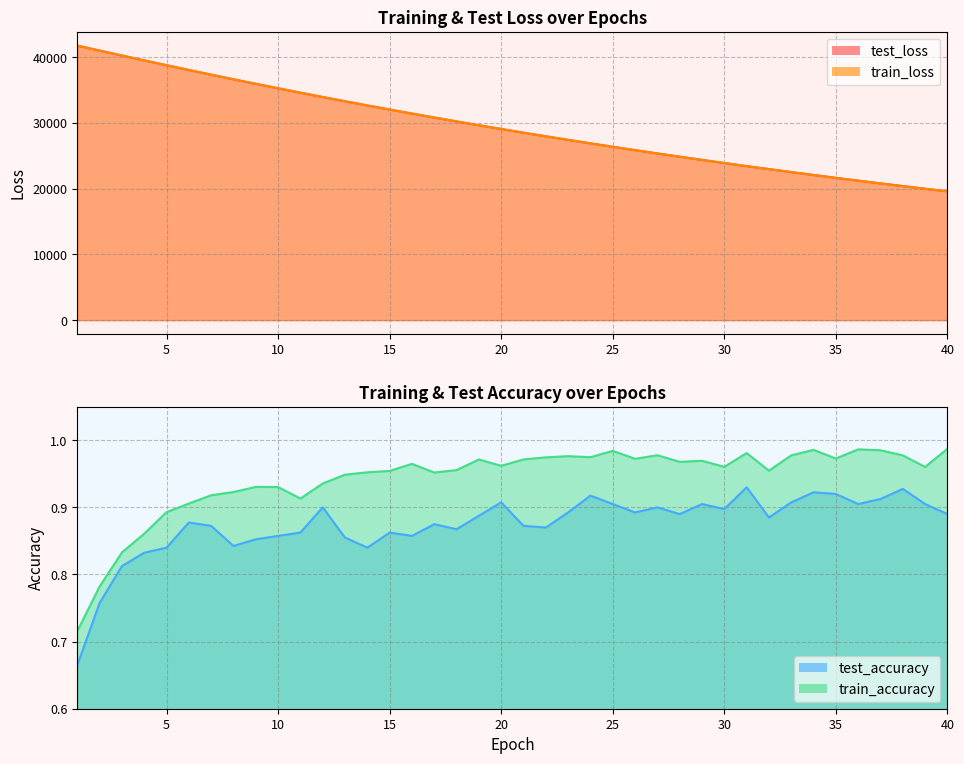

Reading left to right, extract all data points from this chart.

test_loss: 1=41741.5	2=40987.0	3=40236.7	4=39493.6	5=38761.2	6=38038.5	7=37325.1	8=36624.1	9=35933.3	10=35254.6	11=34586.9	12=33929.2	13=33283.8	14=32649.1	15=32024.8	16=31411.1	17=30809.7	18=30218.4	19=29636.2	20=29065.9	21=28505.2	22=27954.8	23=27413.7	24=26883.1	25=26361.2	26=25849.3	27=25346.2	28=24852.6	29=24367.8	30=23891.9	31=23424.4	32=22965.8	33=22515.0	34=22072.9	35=21638.9	36=21212.6	37=20794.7	38=20383.6	39=19981.1	40=19585.7
train_loss: 1=41742.6	2=40986.9	3=40233.9	4=39492.8	5=38759.3	6=38036.4	7=37324.1	8=36622.2	9=35931.4	10=35252.0	11=34584.3	12=33927.1	13=33281.0	14=32646.2	15=32022.5	16=31409.3	17=30807.4	18=30216.0	19=29634.9	20=29064.3	21=28503.6	22=27952.9	23=27412.1	24=26881.1	25=26359.5	26=25847.5	27=25344.6	28=24851.0	29=24366.2	30=23890.4	31=23422.9	32=22964.4	33=22514.0	34=22071.8	35=21637.9	36=21211.7	37=20793.5	38=20383.0	39=19980.2	40=19584.5
test_accuracy: 1=0.7	2=0.8	3=0.8	4=0.8	5=0.8	6=0.9	7=0.9	8=0.8	9=0.9	10=0.9	11=0.9	12=0.9	13=0.9	14=0.8	15=0.9	16=0.9	17=0.9	18=0.9	19=0.9	20=0.9	21=0.9	22=0.9	23=0.9	24=0.9	25=0.9	26=0.9	27=0.9	28=0.9	29=0.9	30=0.9	31=0.9	32=0.9	33=0.9	34=0.9	35=0.9	36=0.9	37=0.9	38=0.9	39=0.9	40=0.9
train_accuracy: 1=0.7	2=0.8	3=0.8	4=0.9	5=0.9	6=0.9	7=0.9	8=0.9	9=0.9	10=0.9	11=0.9	12=0.9	13=0.9	14=1.0	15=1.0	16=1.0	17=1.0	18=1.0	19=1.0	20=1.0	21=1.0	22=1.0	23=1.0	24=1.0	25=1.0	26=1.0	27=1.0	28=1.0	29=1.0	30=1.0	31=1.0	32=1.0	33=1.0	34=1.0	35=1.0	36=1.0	37=1.0	38=1.0	39=1.0	40=1.0